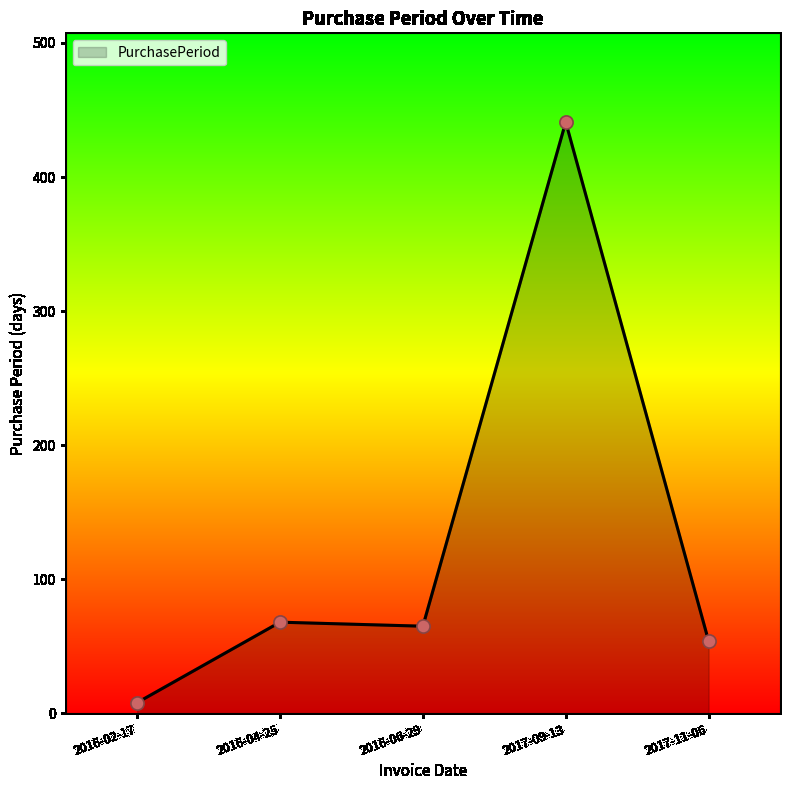

Which has a higher value, 2016-04-25 or 2017-09-13?

2017-09-13